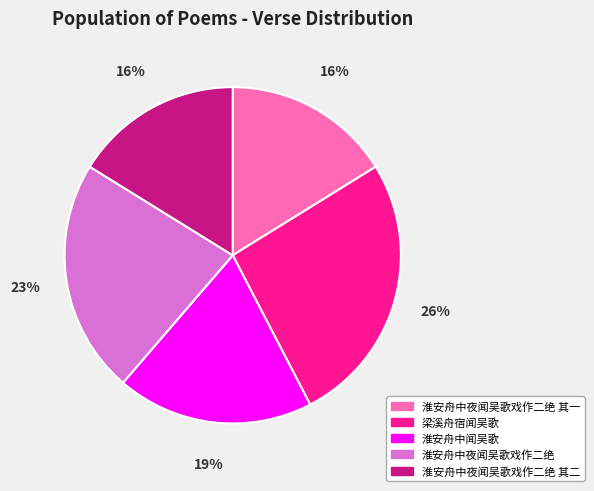

Does 淮安舟中闻吴歌 account for over 50% of the chart?

No